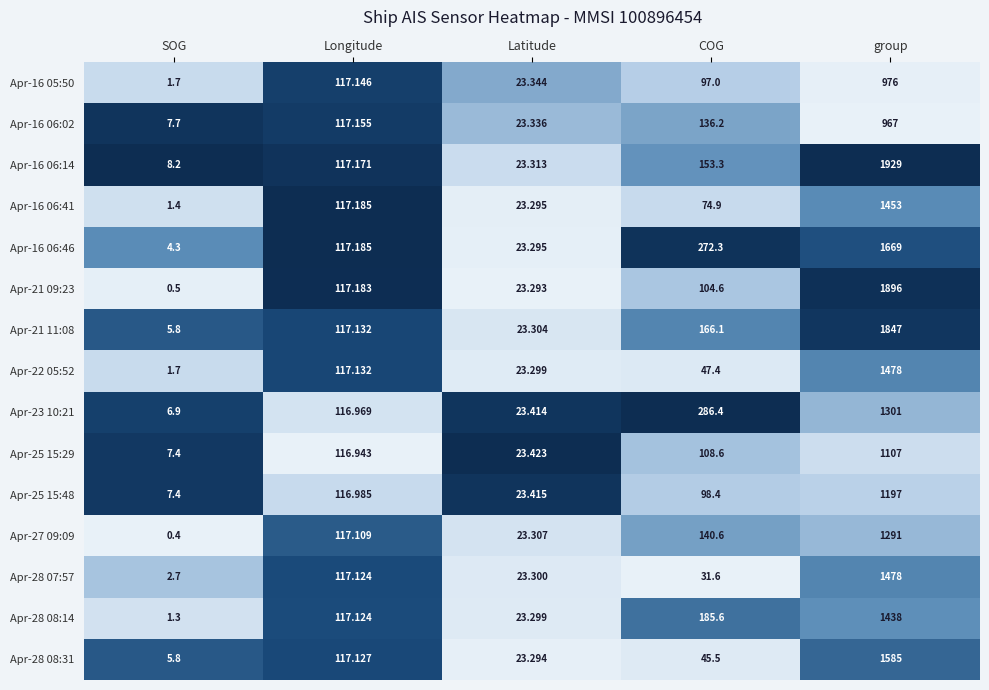

Which series changed the most between SOG and group?

Apr-16 06:14